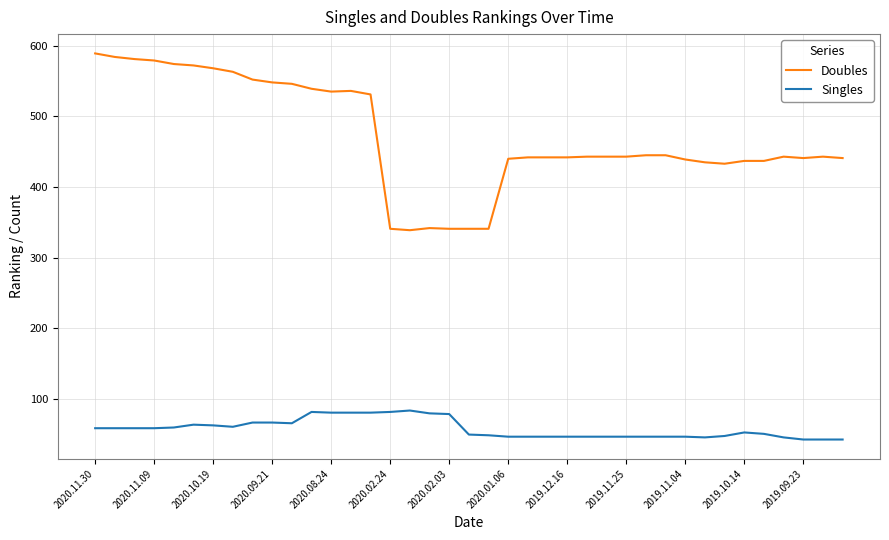

Which series has the widest spread of values?

Doubles